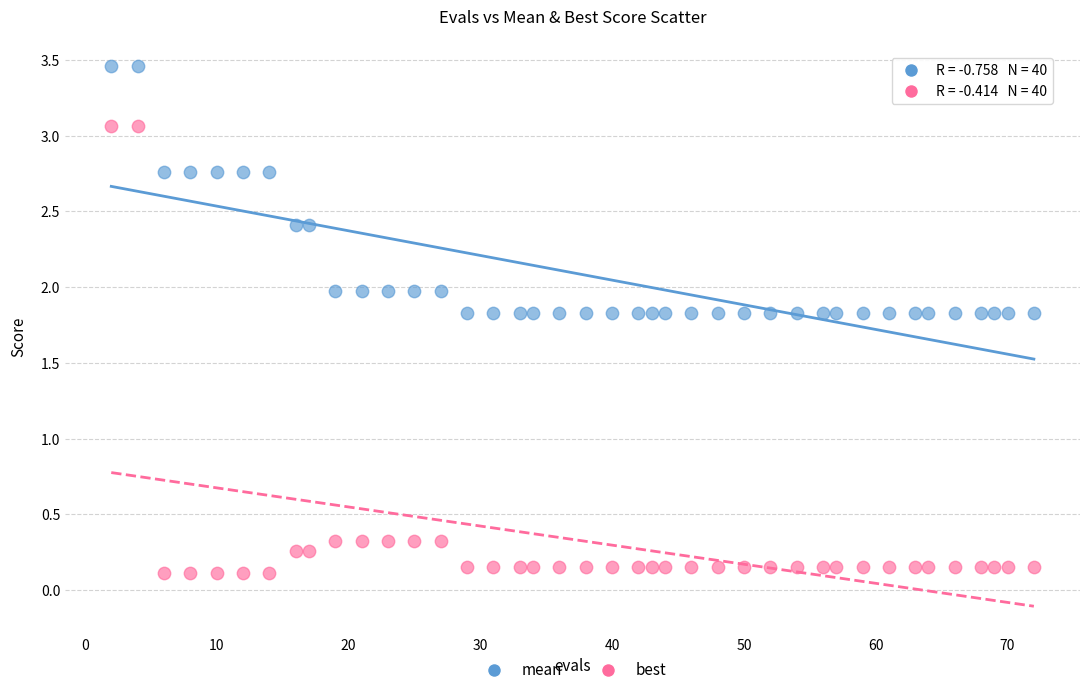

Which series has the widest spread of Y values?

best